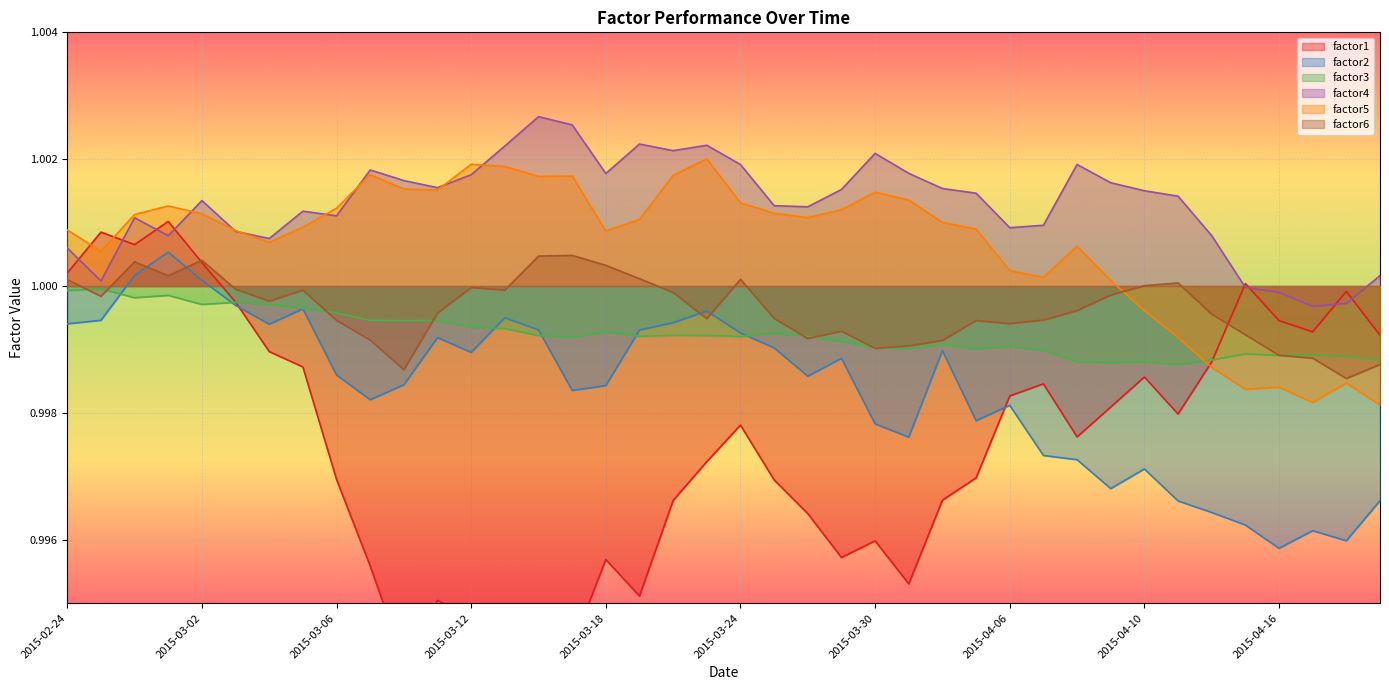

How many intersections are there between factor5 and factor4?

7